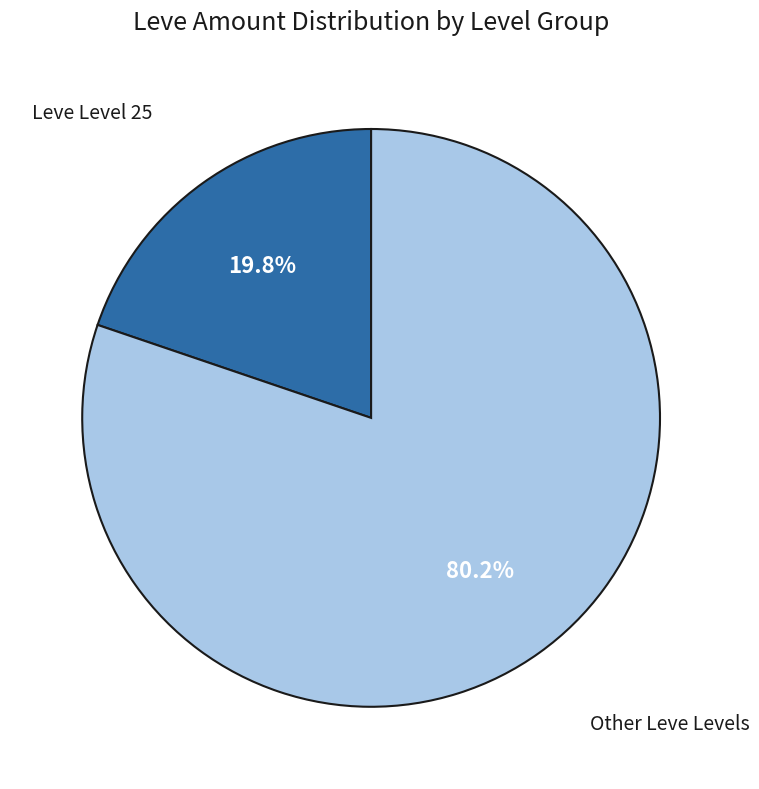

Is there a majority slice in this chart?

Yes